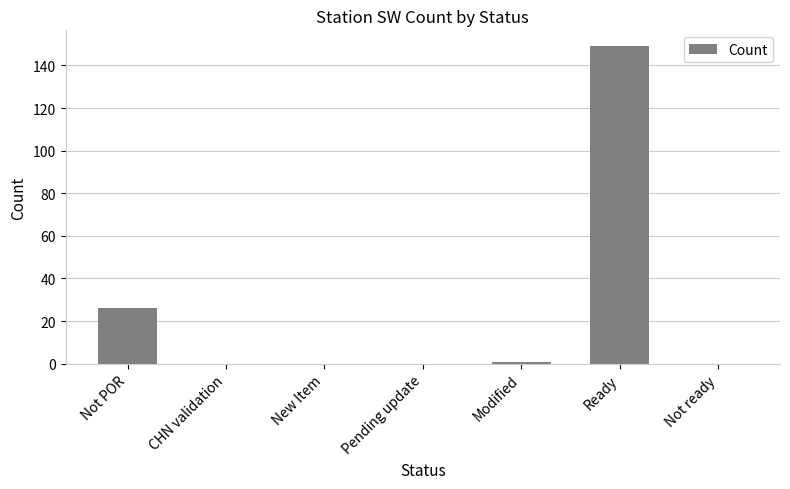

True or false: the data shows 69 at CHN validation.

False